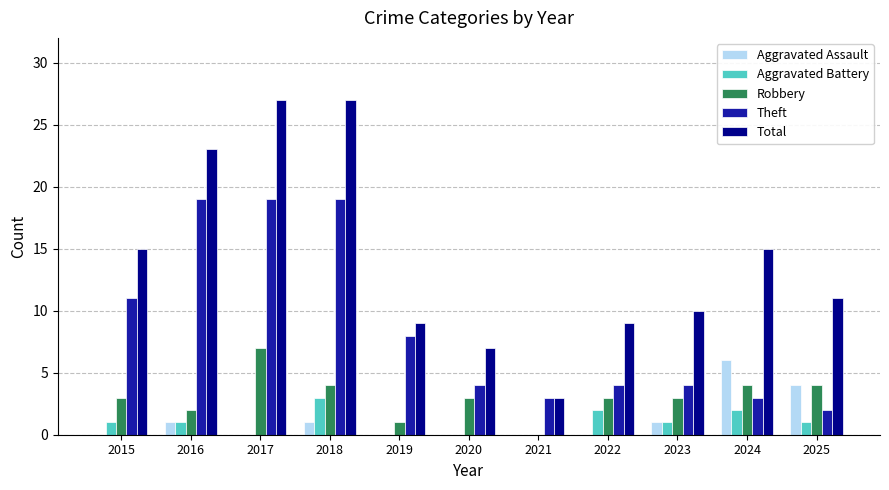

The Theft series shows 2 at 2022. True or false?

False